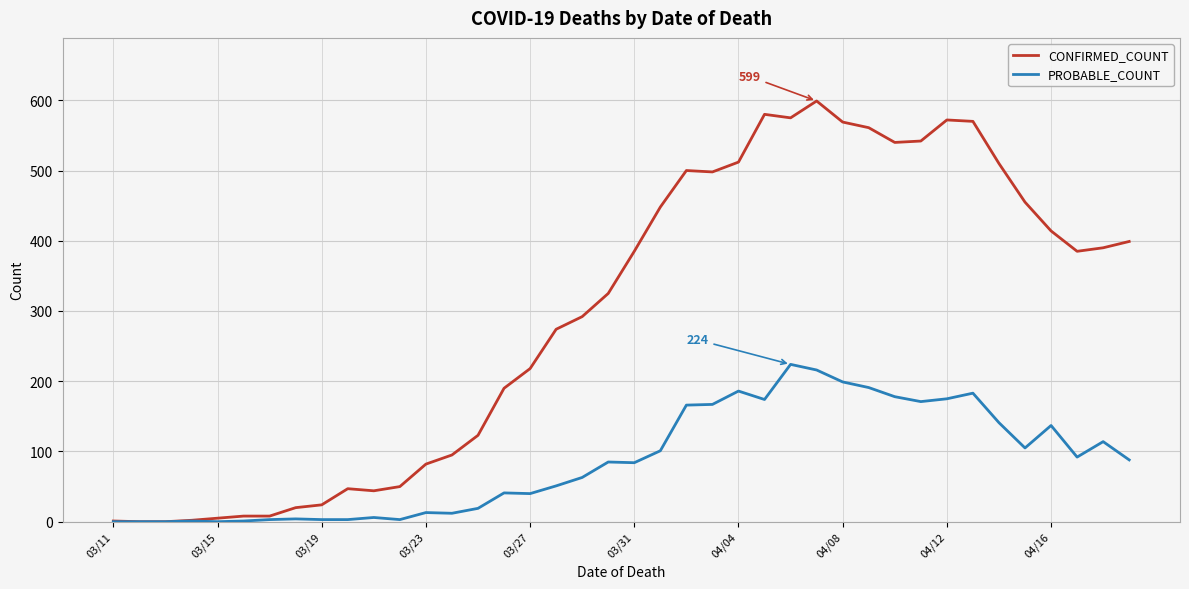

Which series has the largest total across all categories?

CONFIRMED_COUNT